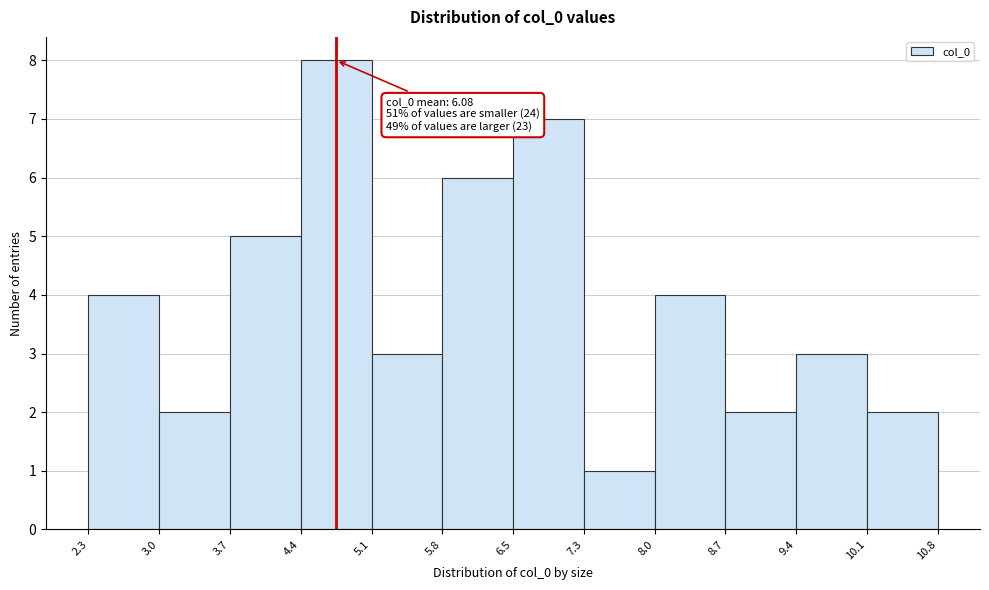

Over which range of the x-axis is the bar tallest?

4.4 to 5.1